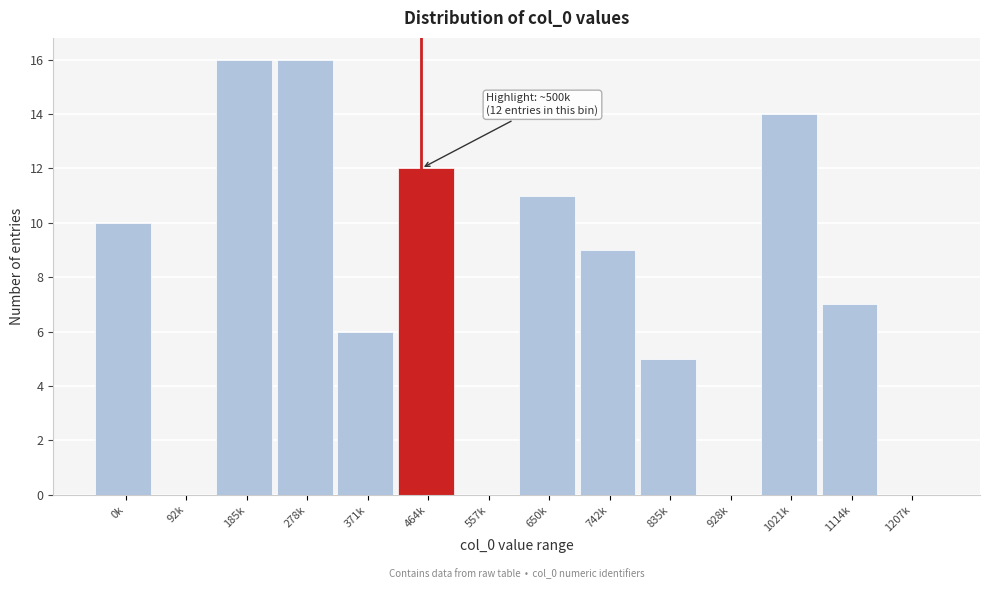

Reading right to left, what are all the values shown in this chart?

1207k=0	1114k=7	1021k=14	928k=0	835k=5	742k=9	650k=11	557k=0	464k=12	371k=6	278k=16	185k=16	92k=0	0k=10